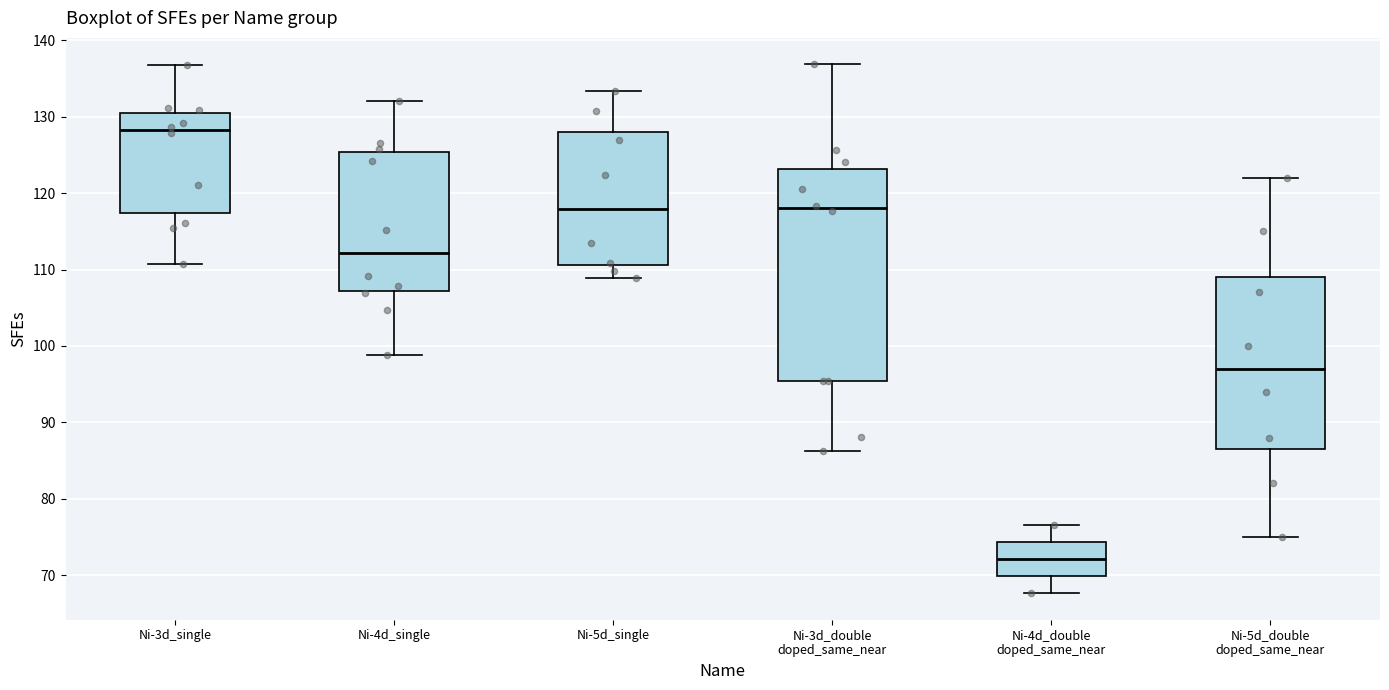

Reading left to right, transcribe this box plot: for each box, give where its median line is, the range the box spans, and where its two whiskers end, as read against the y-axis. The values are not printed on the chart, so give them approximately, as read against the axis.

Ni-3d_single: median 128, box 117 to 130, whiskers 111 to 137
Ni-4d_single: median 112, box 107 to 125, whiskers 99 to 132
Ni-5d_single: median 118, box 111 to 128, whiskers 109 to 133
Ni-3d_double doped_same_near: median 118, box 95 to 123, whiskers 86 to 137
Ni-4d_double doped_same_near: median 72, box 70 to 74, whiskers 68 to 77
Ni-5d_double doped_same_near: median 97, box 87 to 109, whiskers 75 to 122